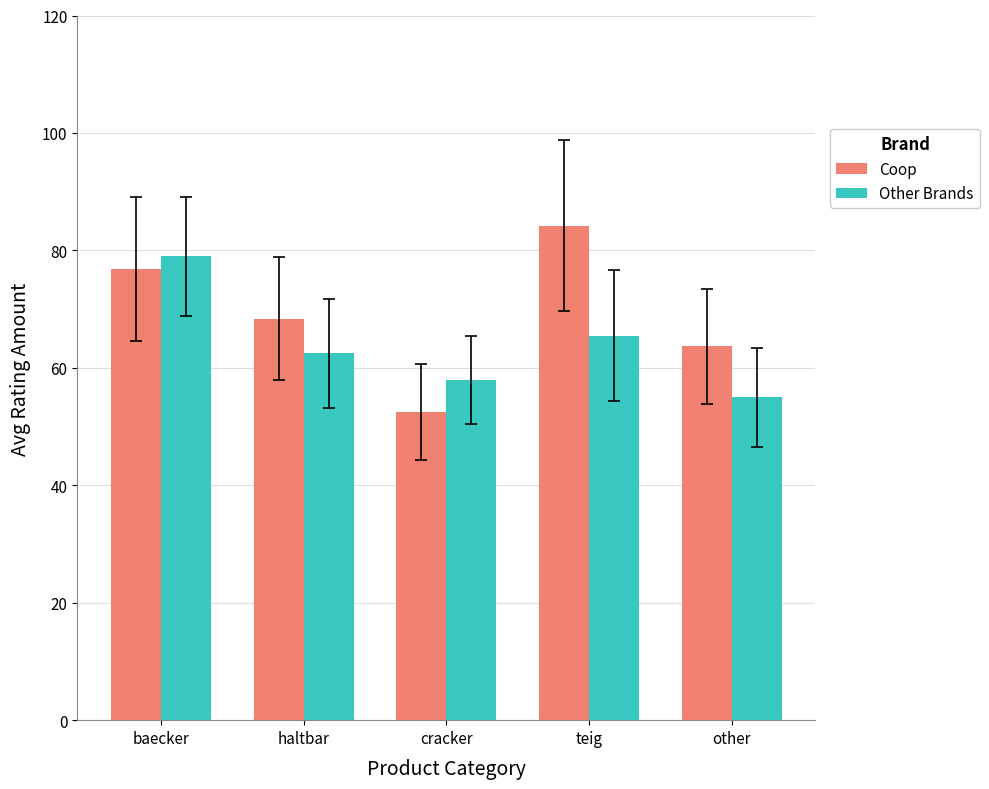

Reading right to left, transcribe all the data shown in this chart.

Coop: other=63.7	teig=84.2	cracker=52.5	haltbar=68.4	baecker=76.8
Other Brands: other=55.0	teig=65.5	cracker=58.0	haltbar=62.5	baecker=79.0